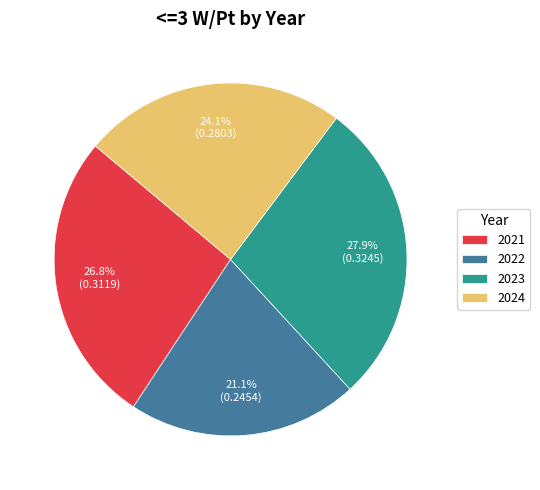

Combined, what portion of the pie is 2023 and 2022?

49.0%